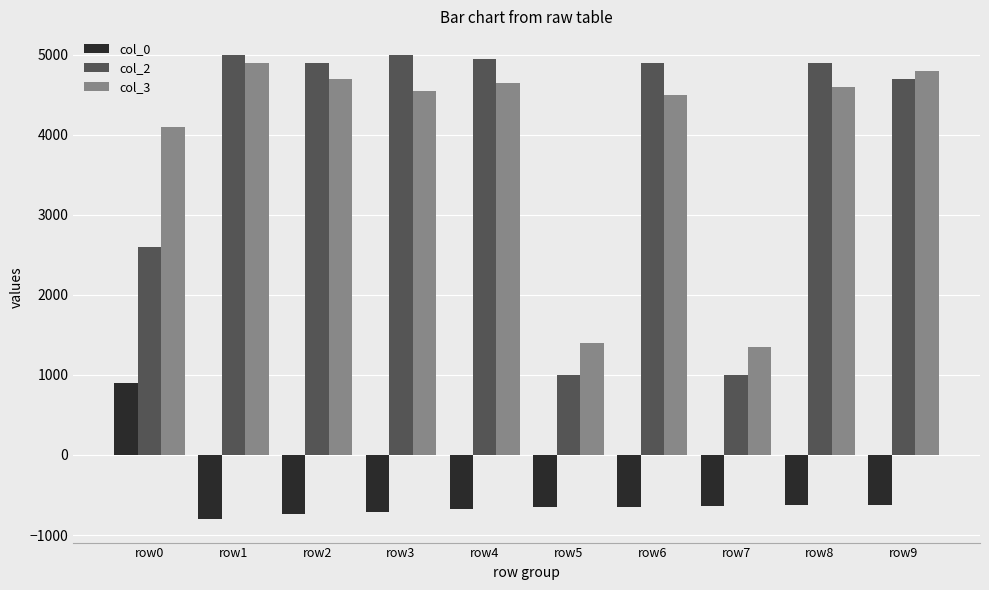

At which category is the sum across all series the highest?

row1